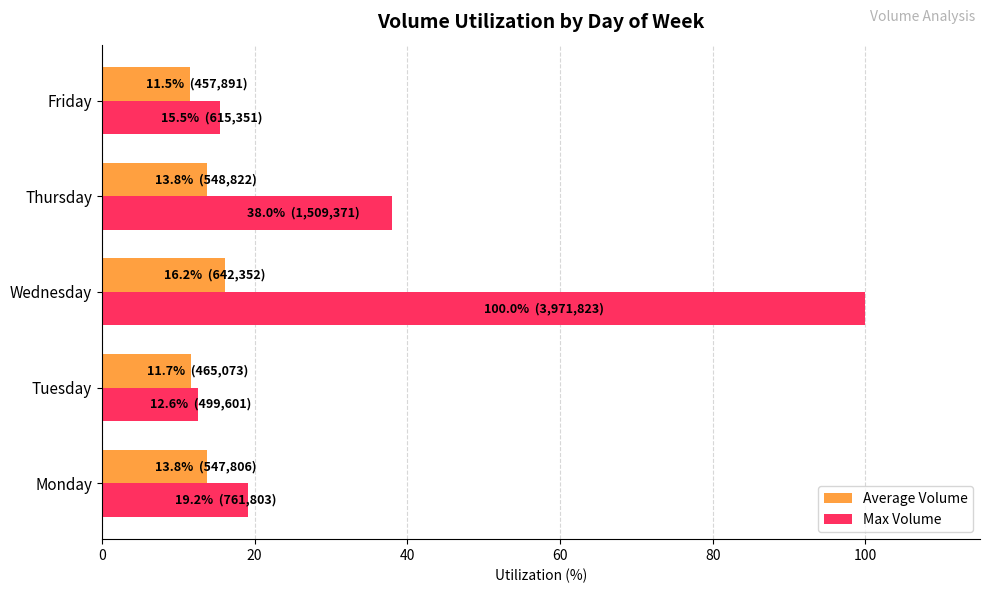

What is the sum of the Max Volume values at Thursday and Tuesday?

50.6